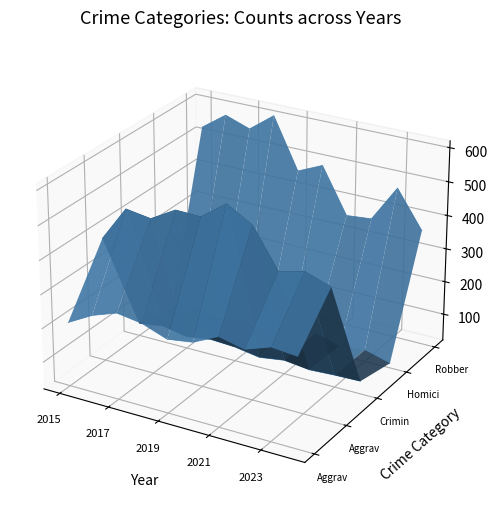

The value of Robbery at 2017 is 0.0. True or false?

False